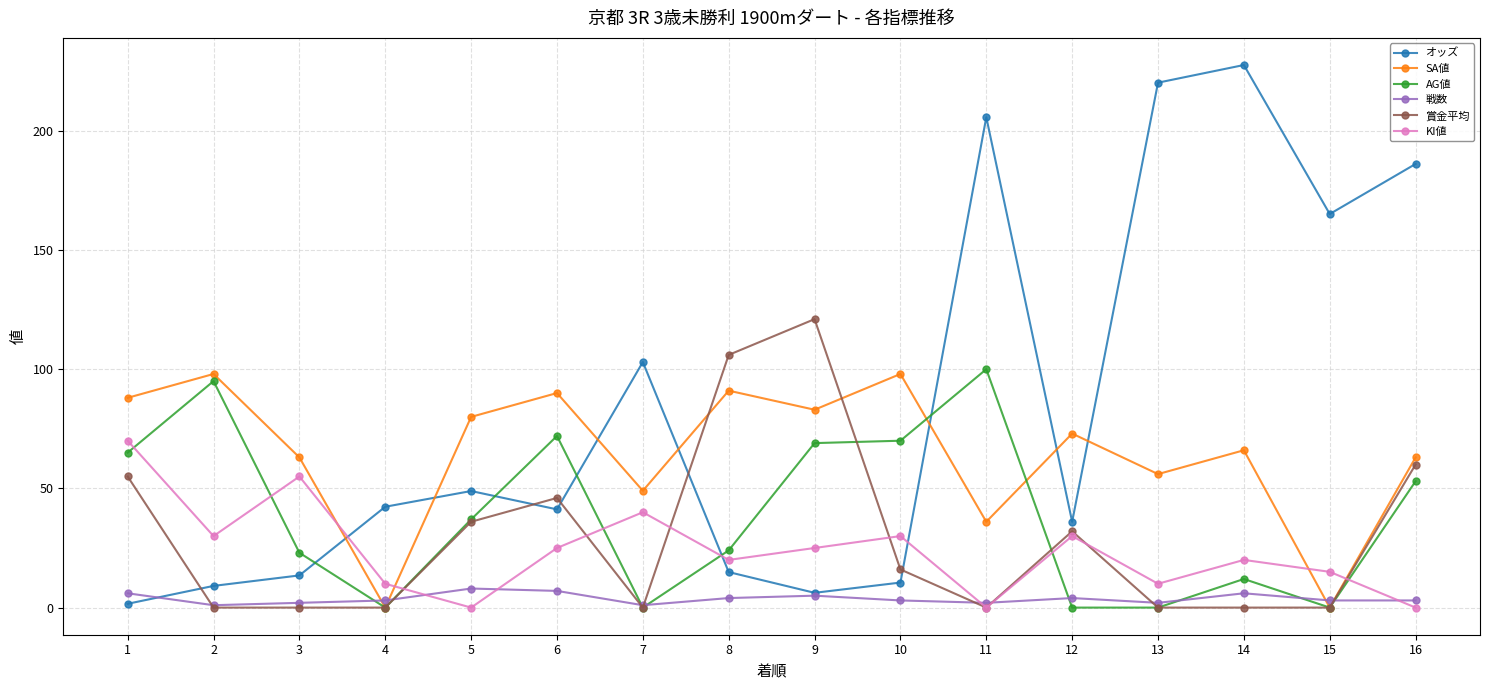

True or false: オッズ has a value of 73.9 at 5.

False